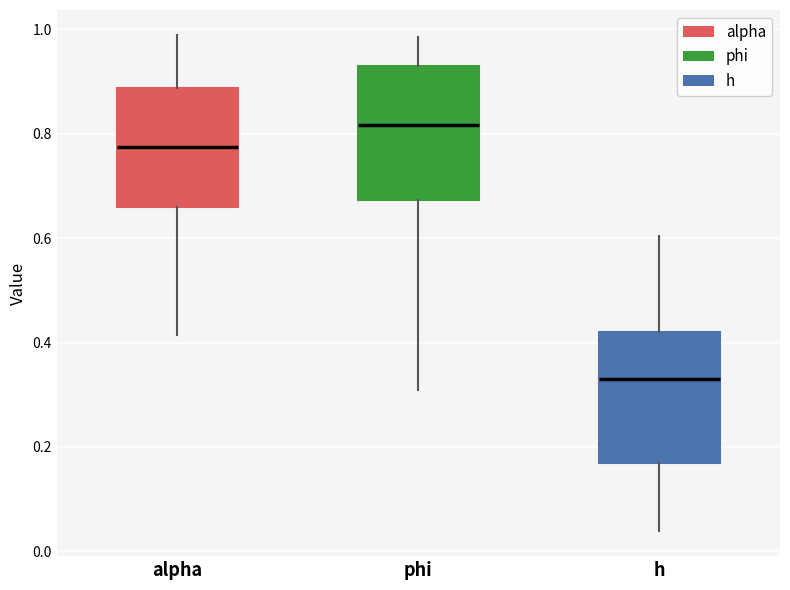

Where does the lower whisker of the box for alpha end on the y-axis? The values are not printed on the chart, so give them approximately, as read against the axis.

0.42